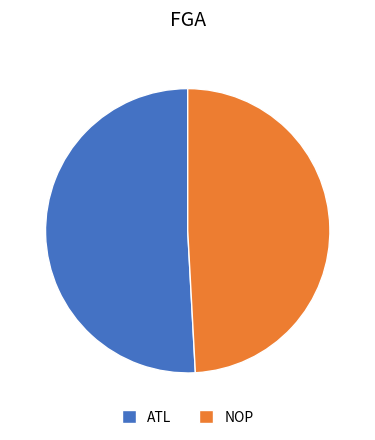

How many segments does this pie chart have?

2